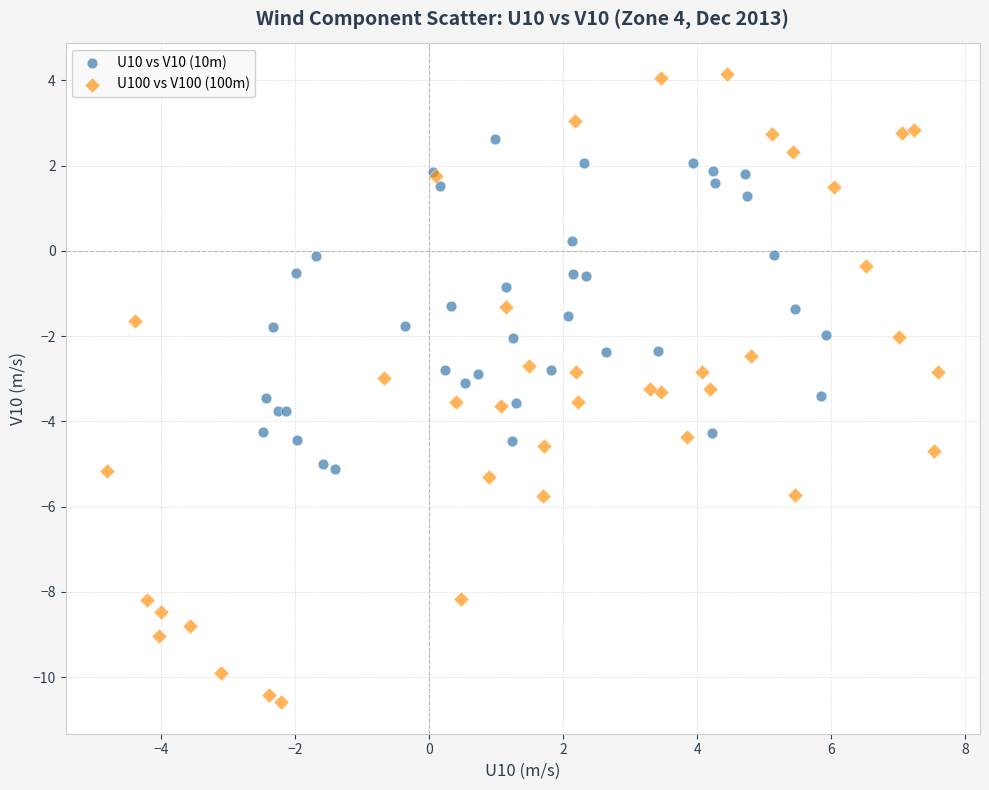

What are all the series names shown in the legend?

U10 vs V10 (10m), U100 vs V100 (100m)